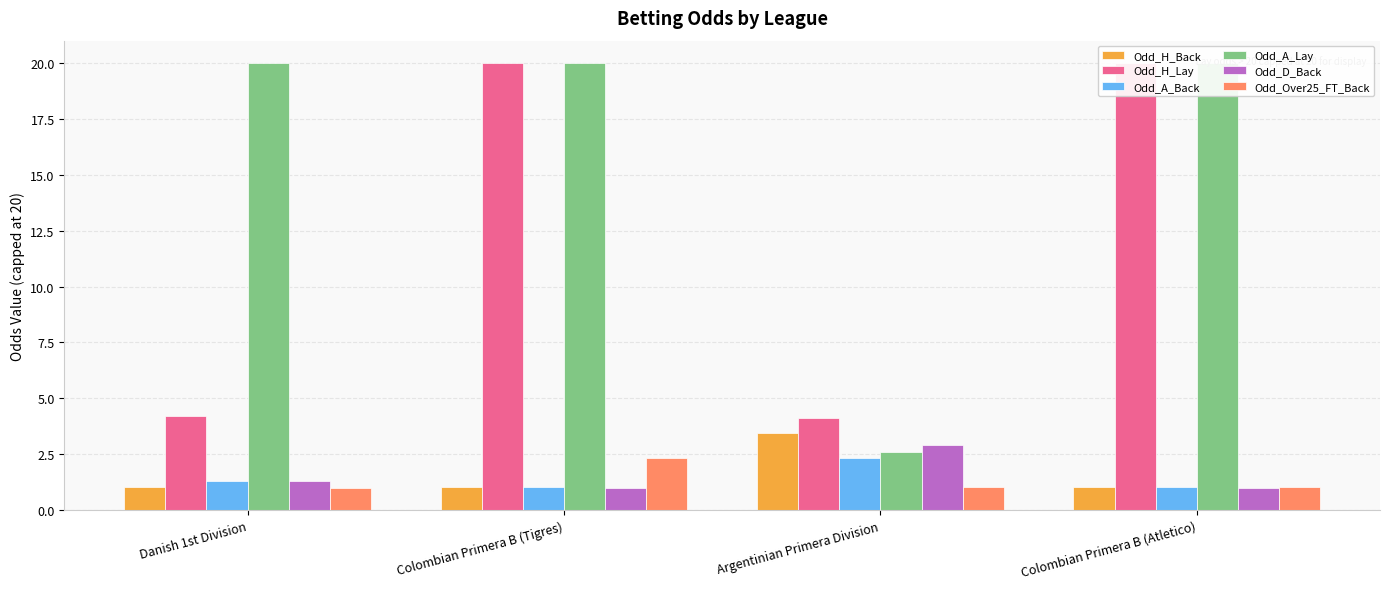

Which series has the widest spread of values?

Odd_A_Lay